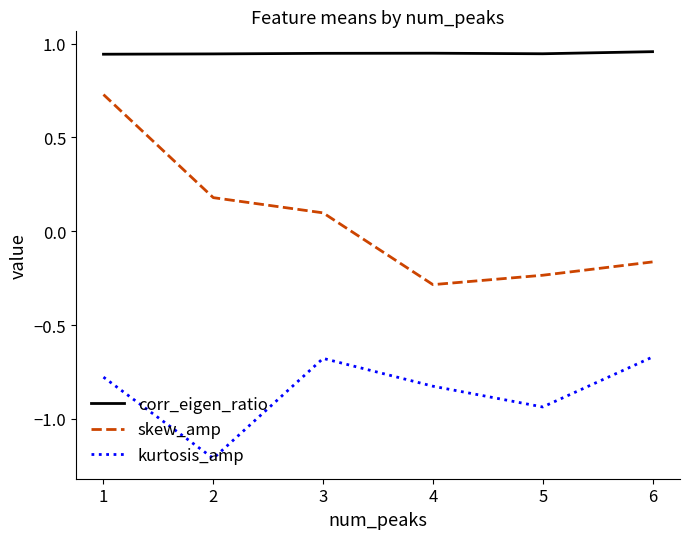

Which series has the widest spread of values?

skew_amp